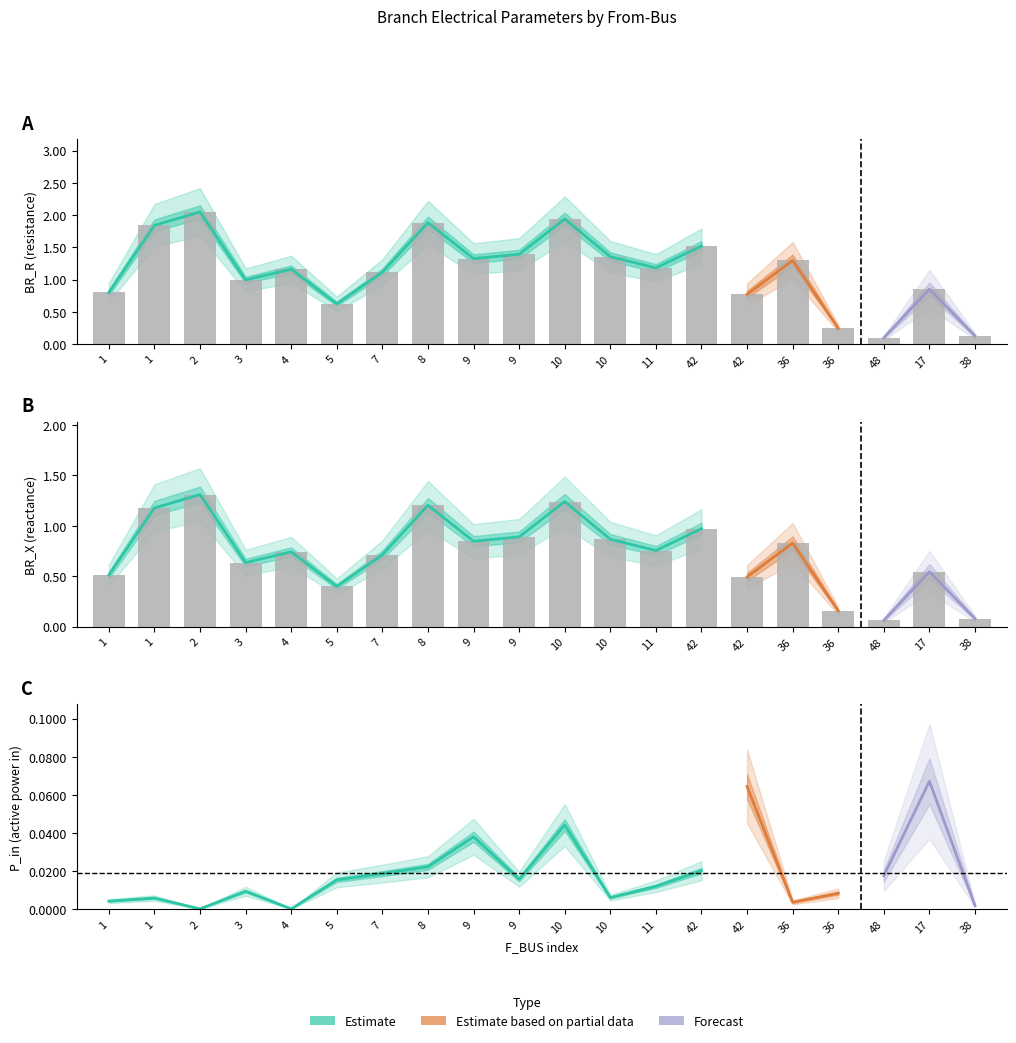

What is the sum of the BR_R values at 11 and 9?

1.6